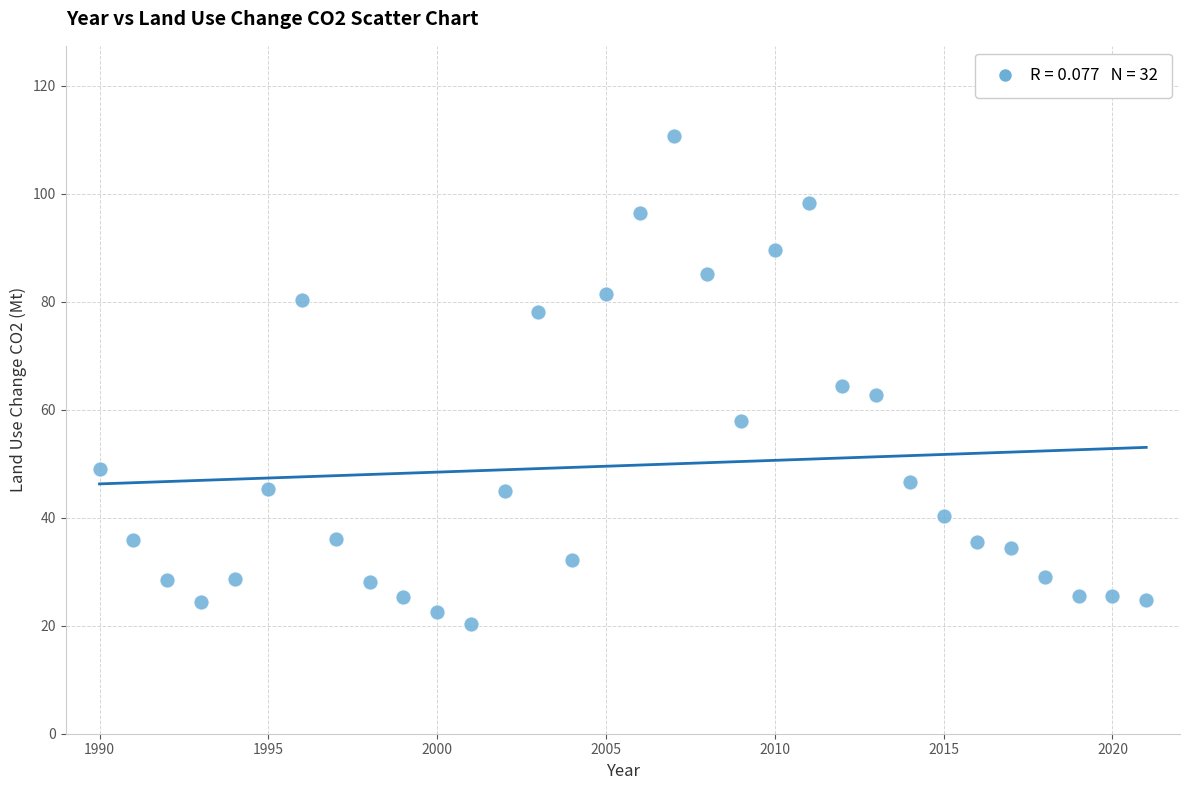

What is the range of X values (max minus min)?

31.0